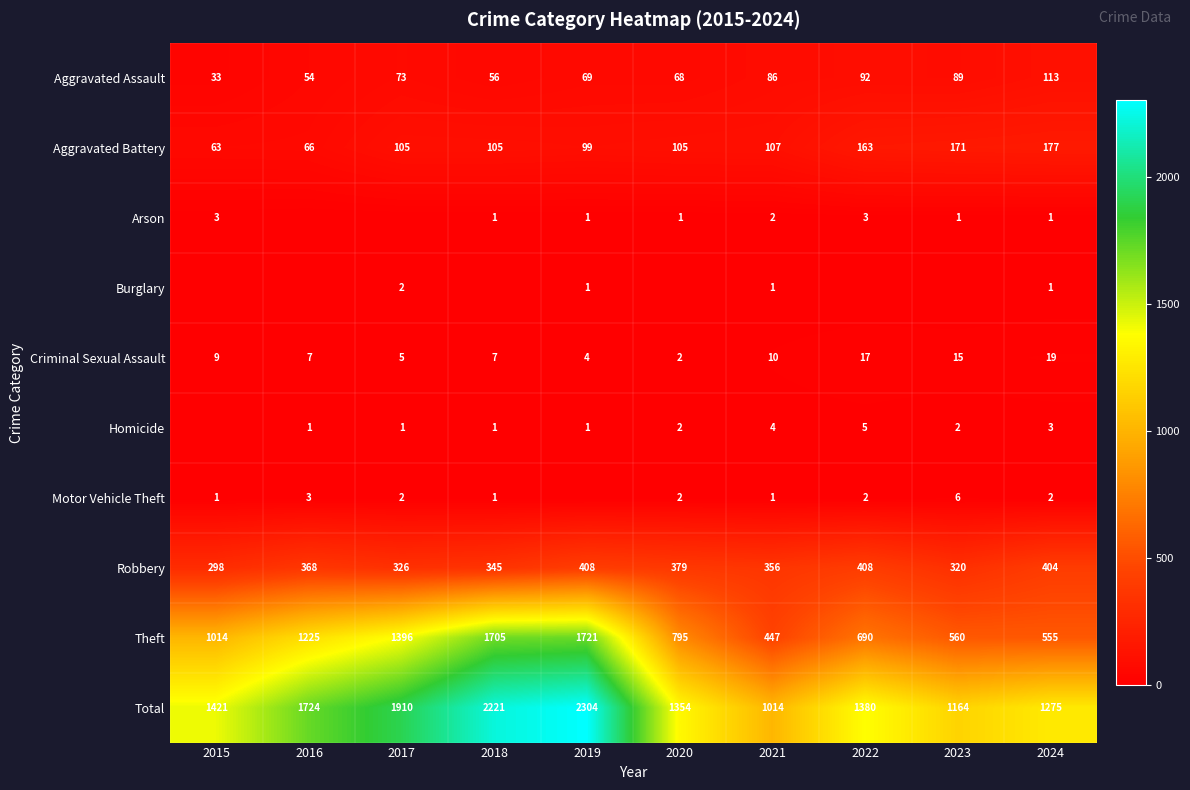

Is the value of Burglary at 2019 greater than the value of Total at 2015?

No